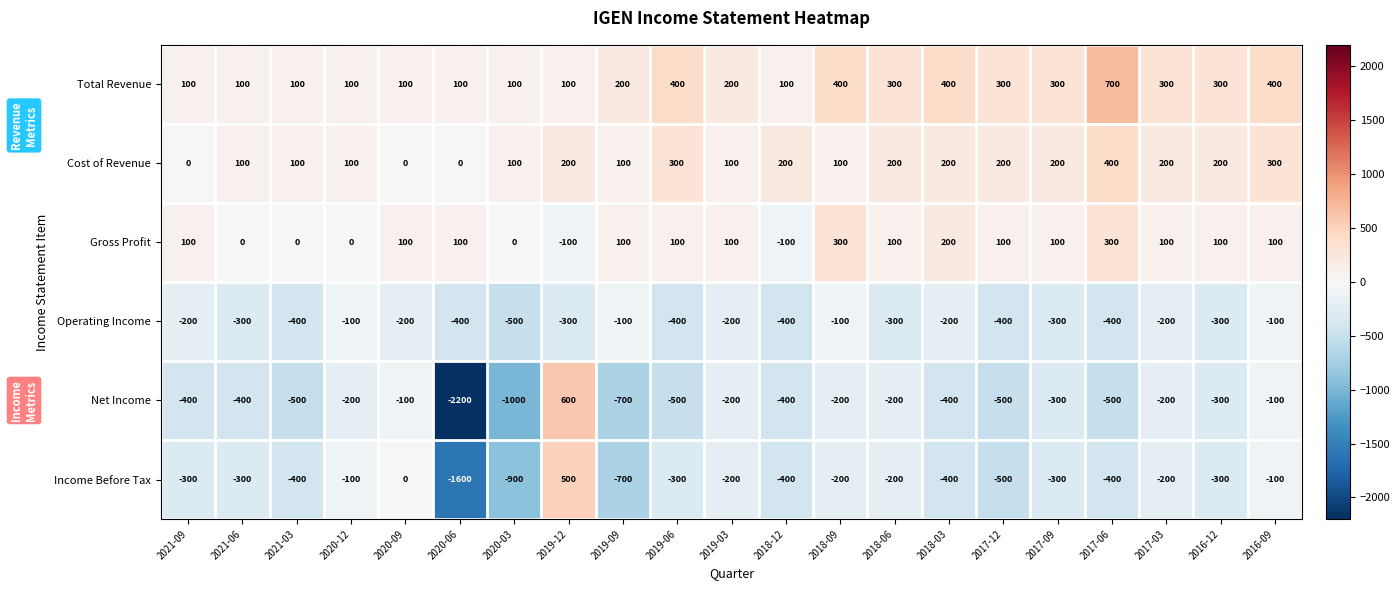

What is the difference between the highest and lowest values at 2017-03?

500